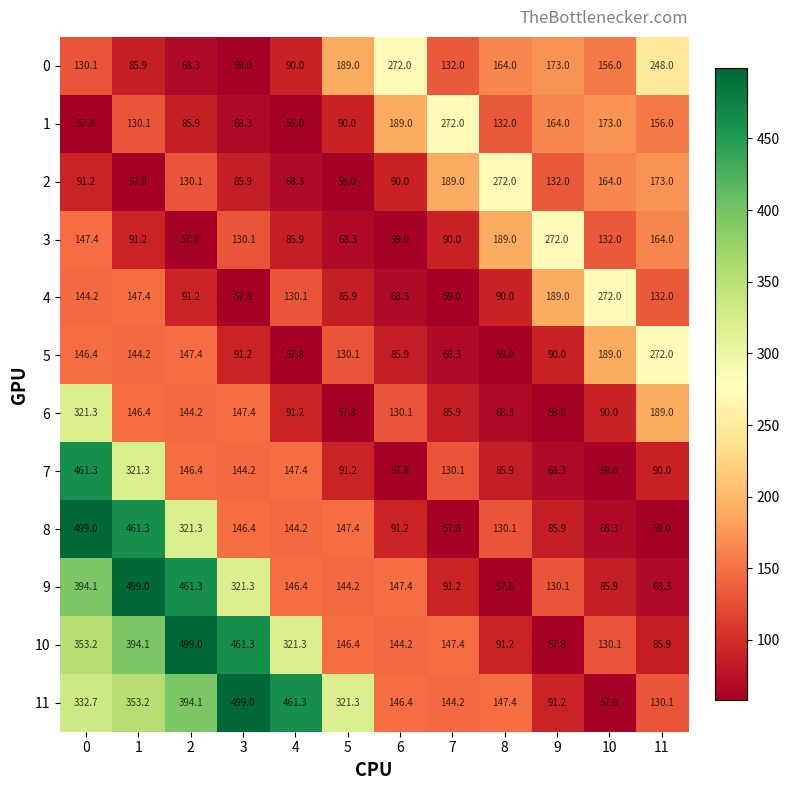

What is the difference between the maximum and second lowest values in the 3 series?

213.0